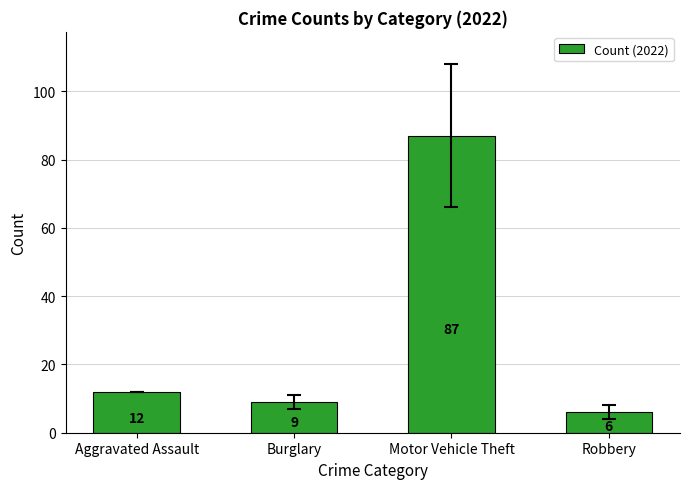

What position from the left is Robbery?

4